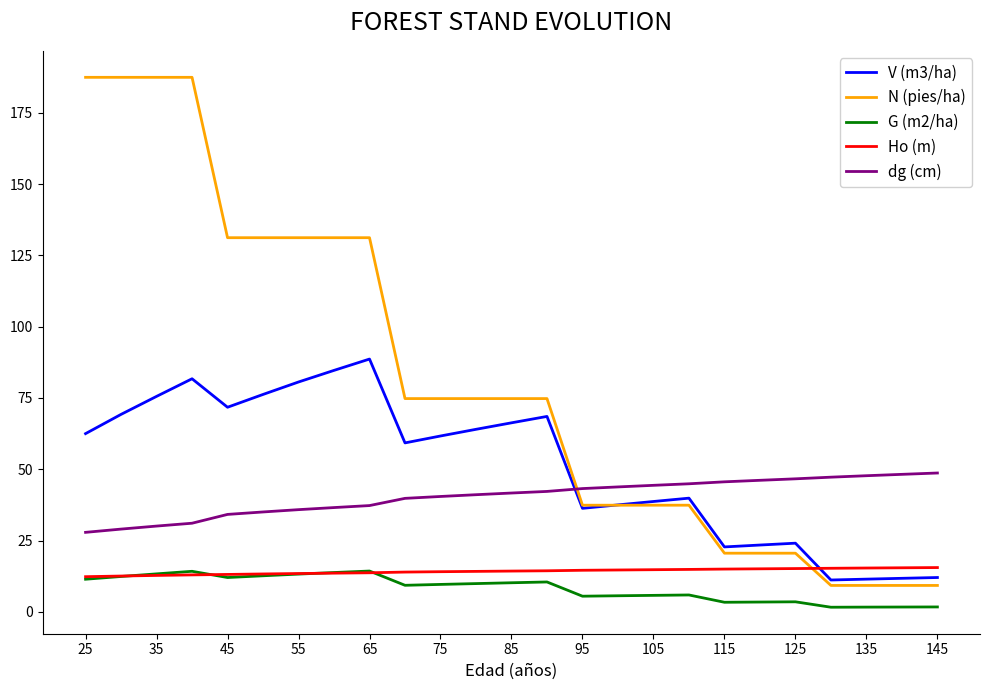

What is the maximum value for Ho (m)?

15.5